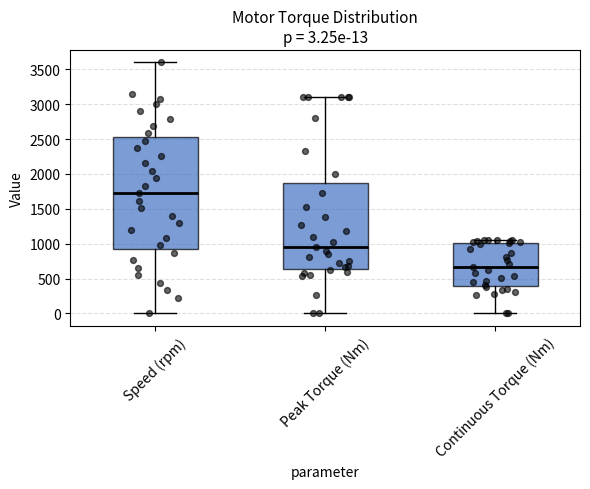

Which box is the tallest, from its lower edge to its upper edge?

Speed (rpm)